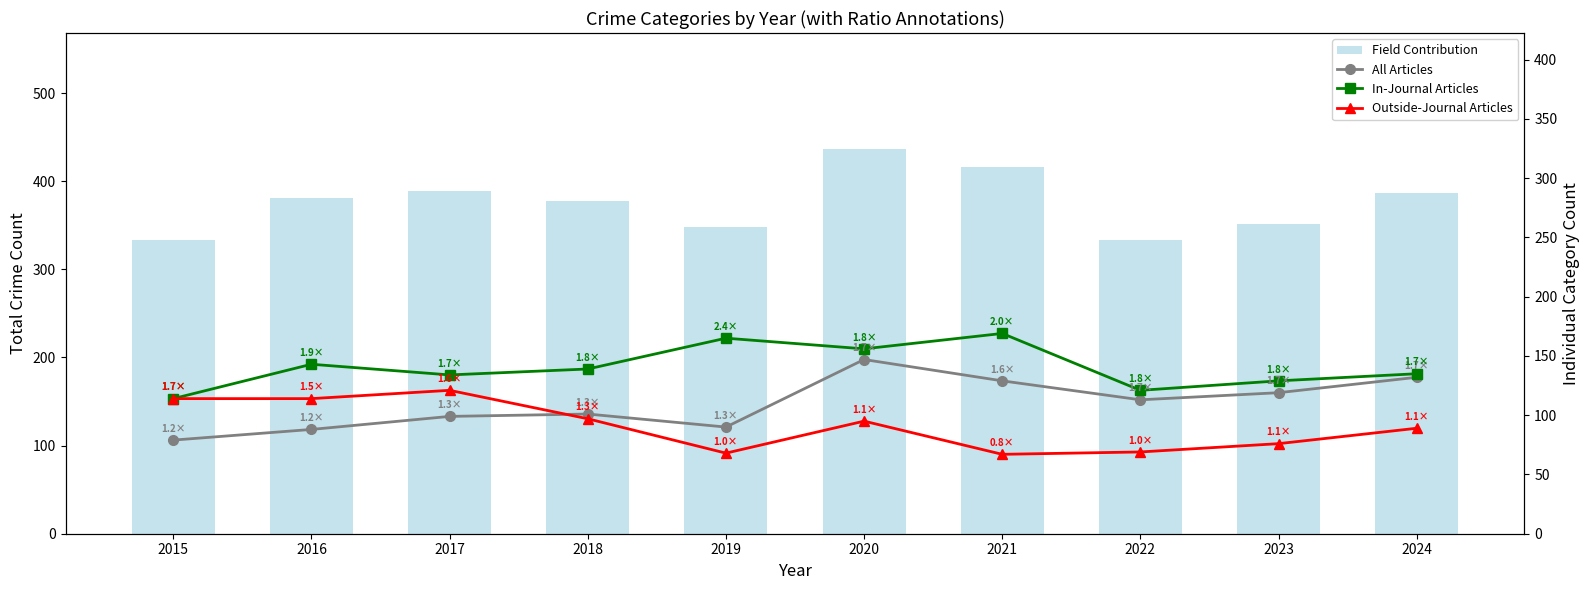

What are all the series names shown in the legend?

Field Contribution, All Articles, In-Journal Articles, Outside-Journal Articles